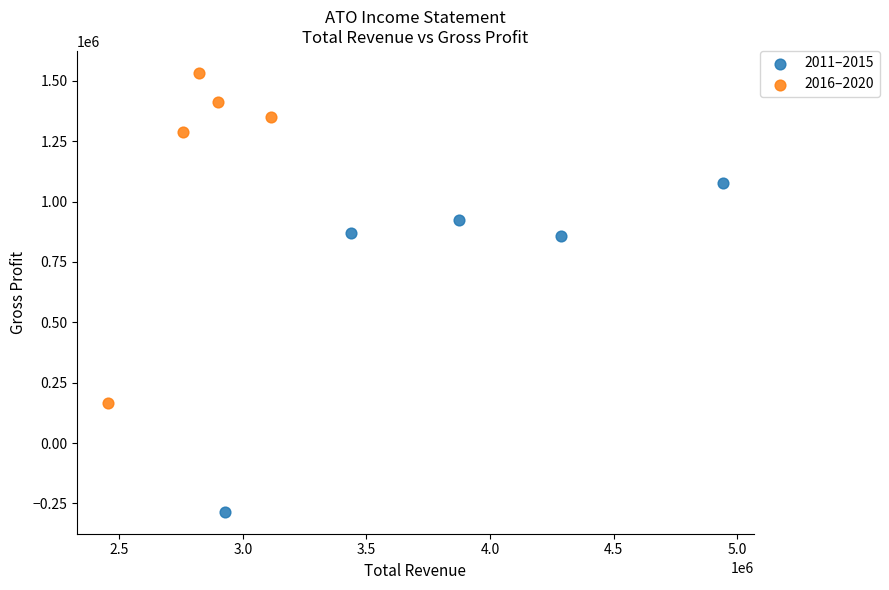

What are all the series names shown in the legend?

2011–2015, 2016–2020